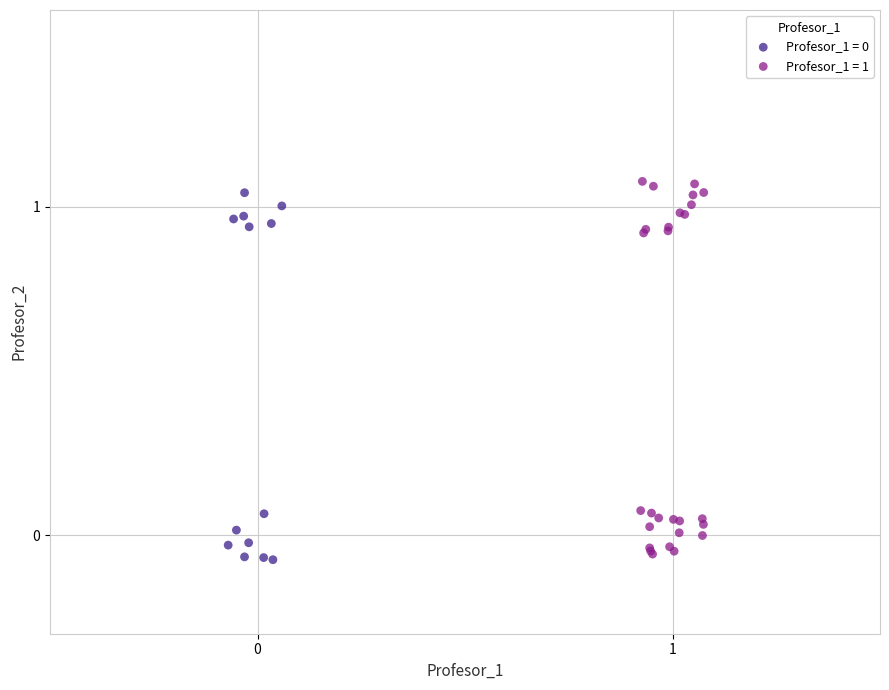

Which series contains the highest Y value?

Profesor_1 = 1